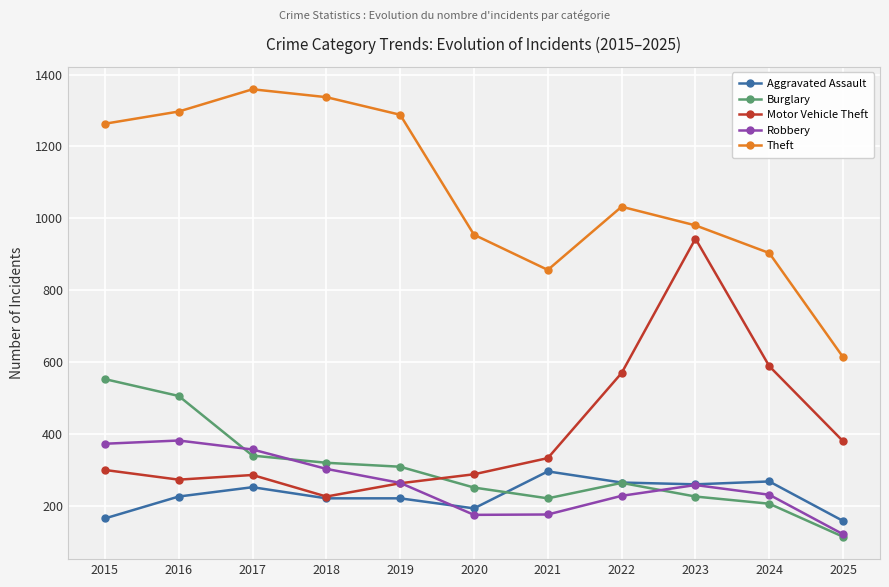

Which series ends up on top after the final intersection of Aggravated Assault and Burglary?

Aggravated Assault